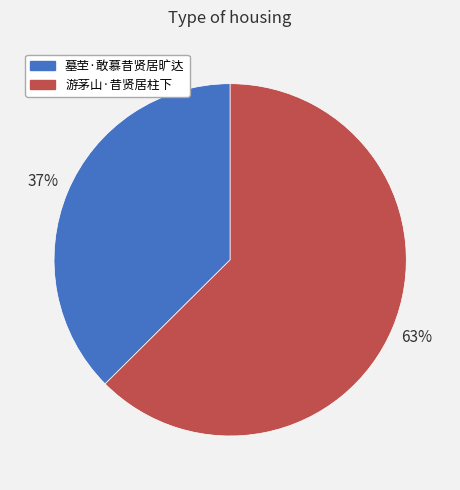

To the nearest percent, what is the combined percentage of 墓茔·敢慕昔贤居旷达 and 游茅山·昔贤居柱下?

100%